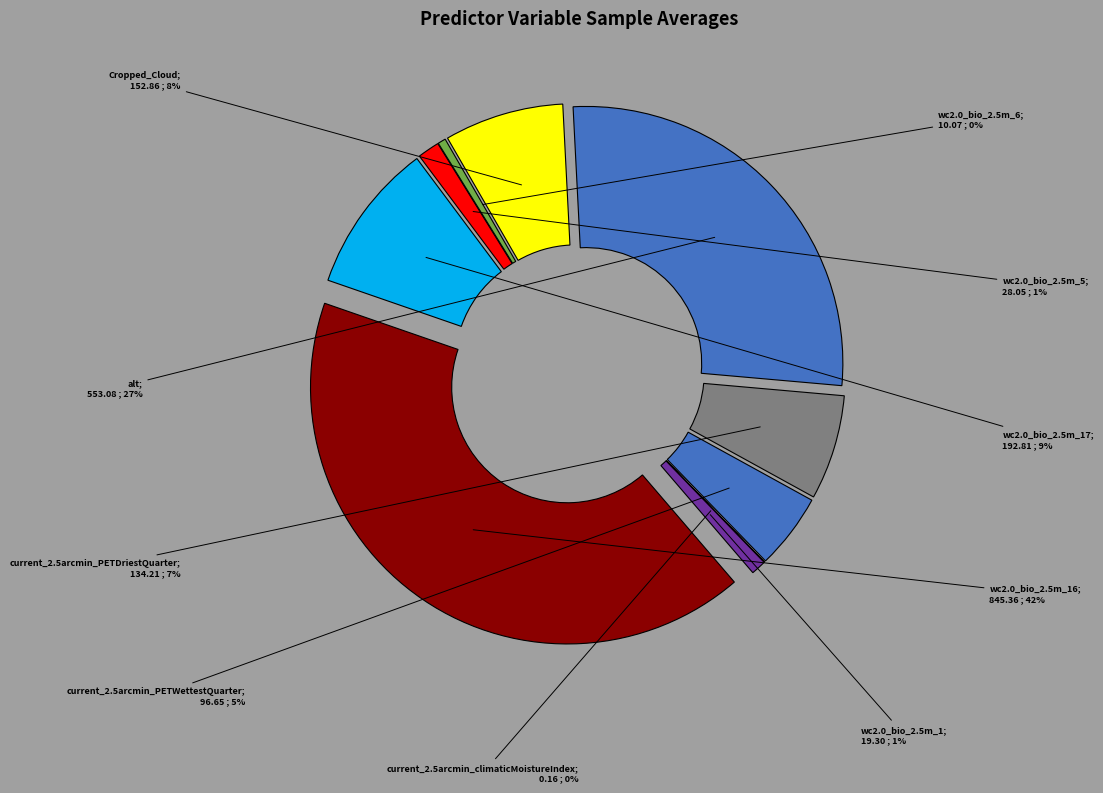

How many slices are in this pie chart?

10